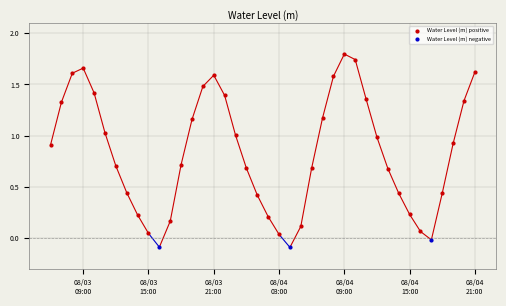

Which series has the largest Y range (max minus min)?

Water Level (m) positive